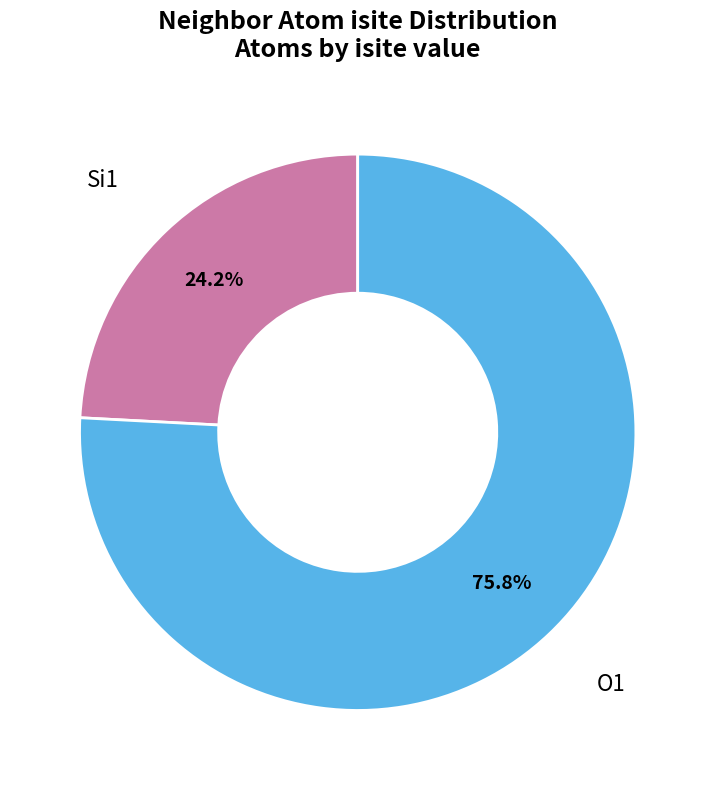

How many segments does this pie chart have?

2